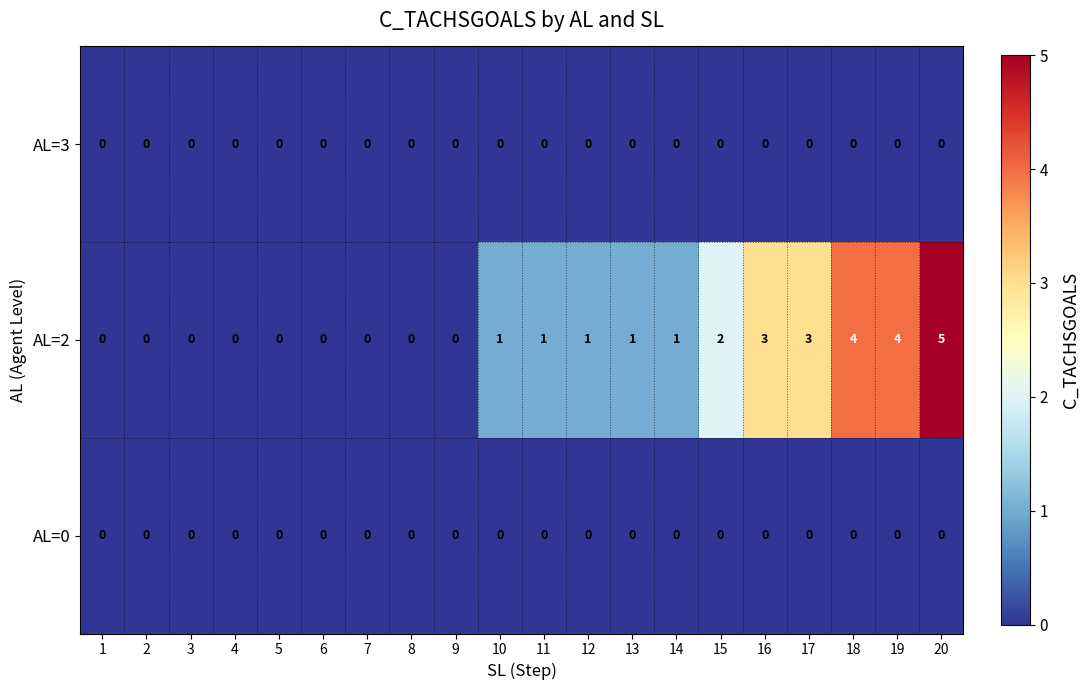

At which category is the sum across all series the highest?

20